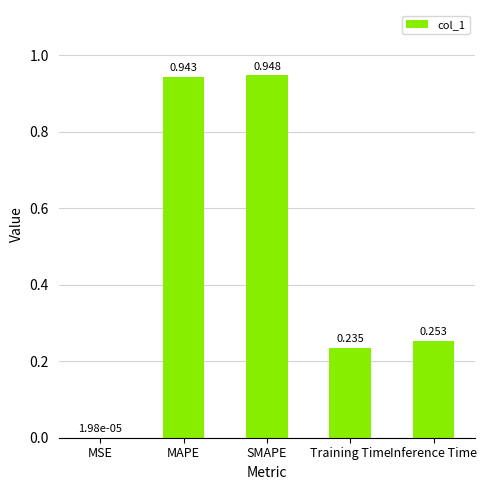

Between Inference Time and Training Time, which is larger?

Inference Time